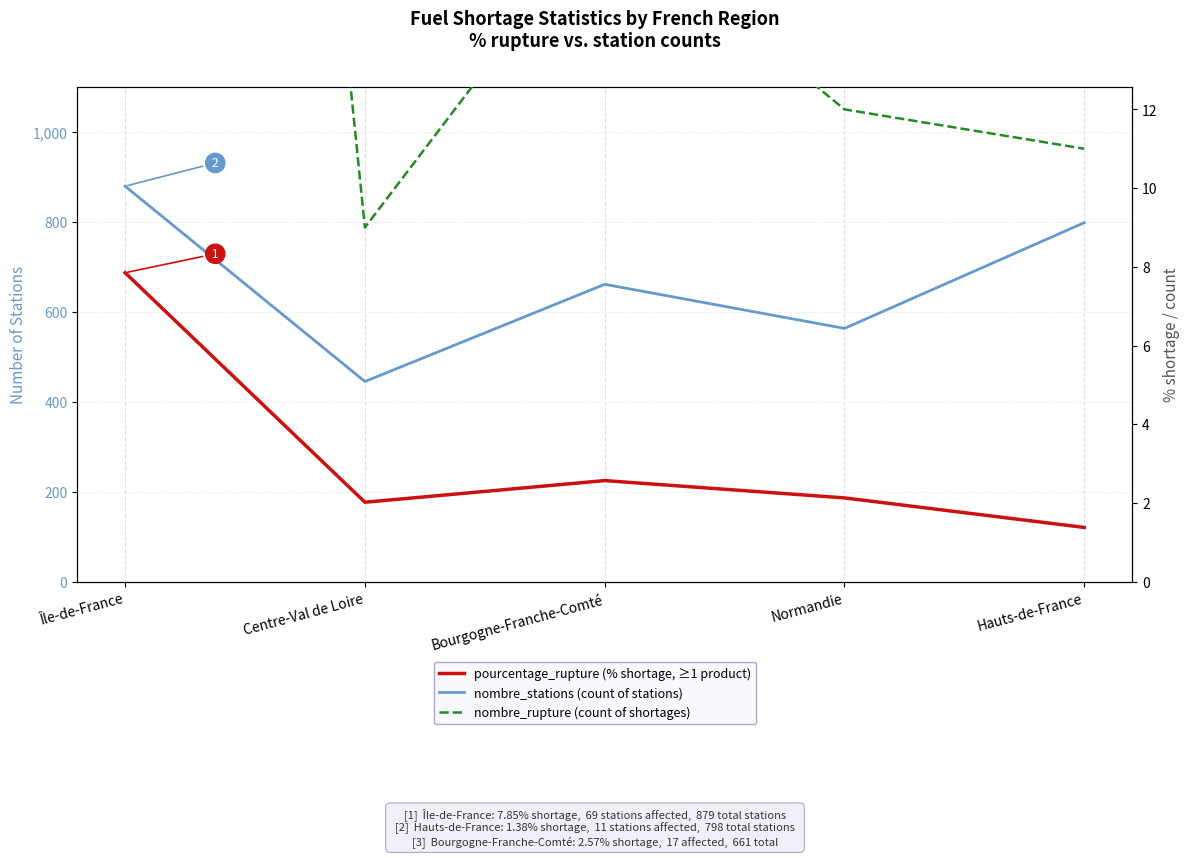

At how many categories does at least one series exceed 226?

5